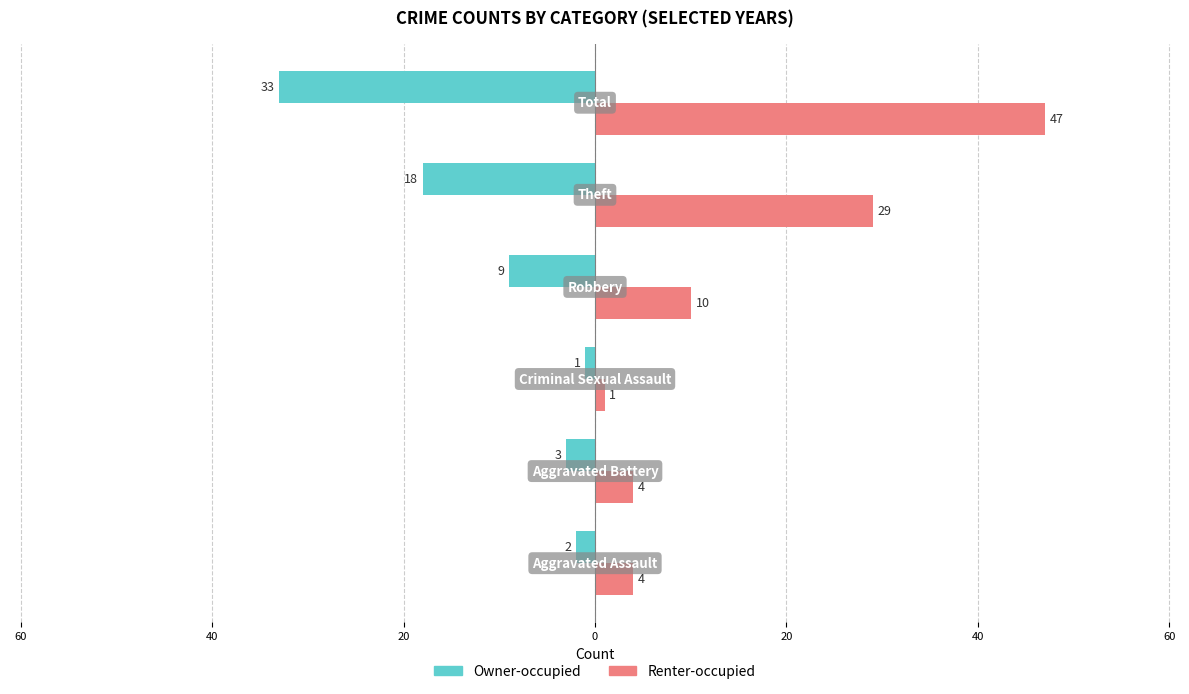

What are all the series names shown in the legend?

Owner-occupied, Renter-occupied